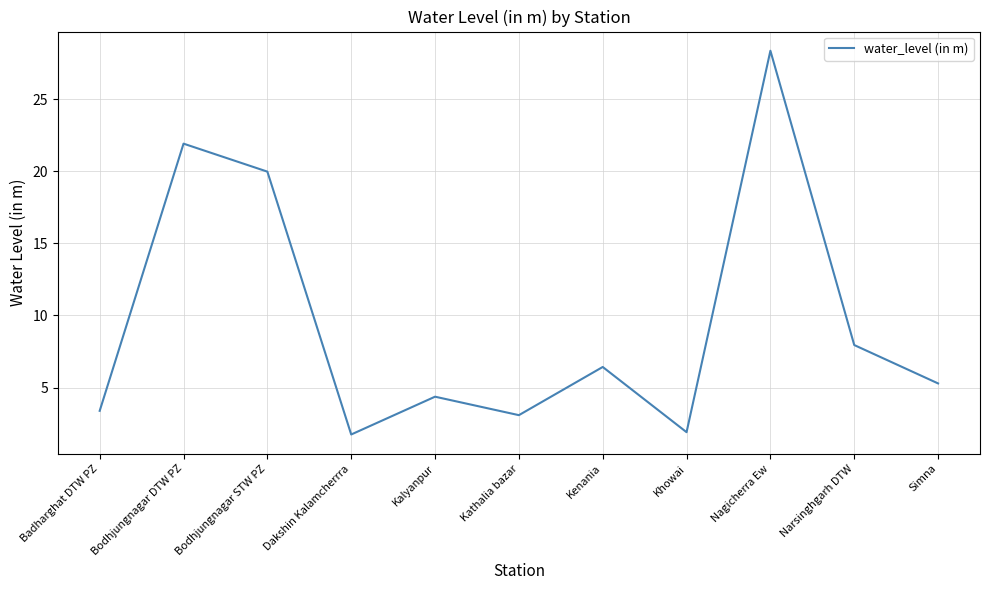

At which category does the chart reach its peak across all series?

Nagicherra Ew